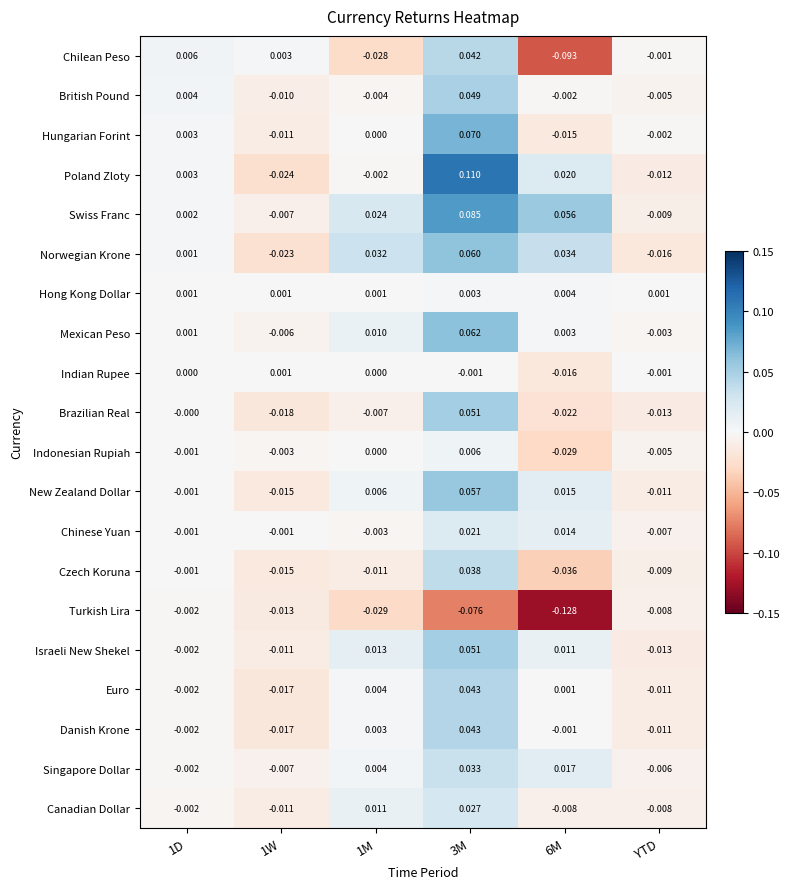

Which series changed the most between 6M and YTD?

Turkish Lira